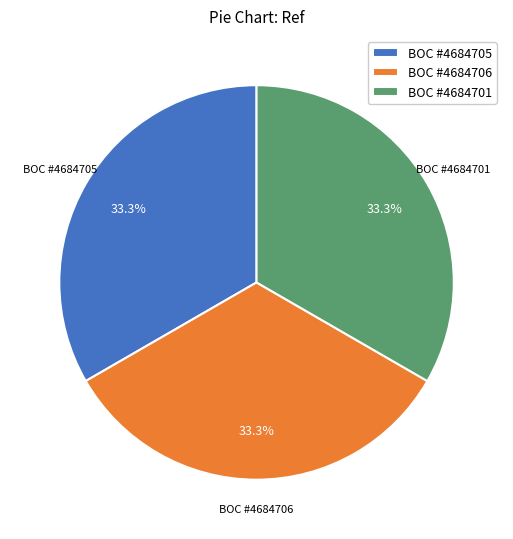

Do BOC #4684705 and BOC #4684706 together represent more than half of the pie?

Yes